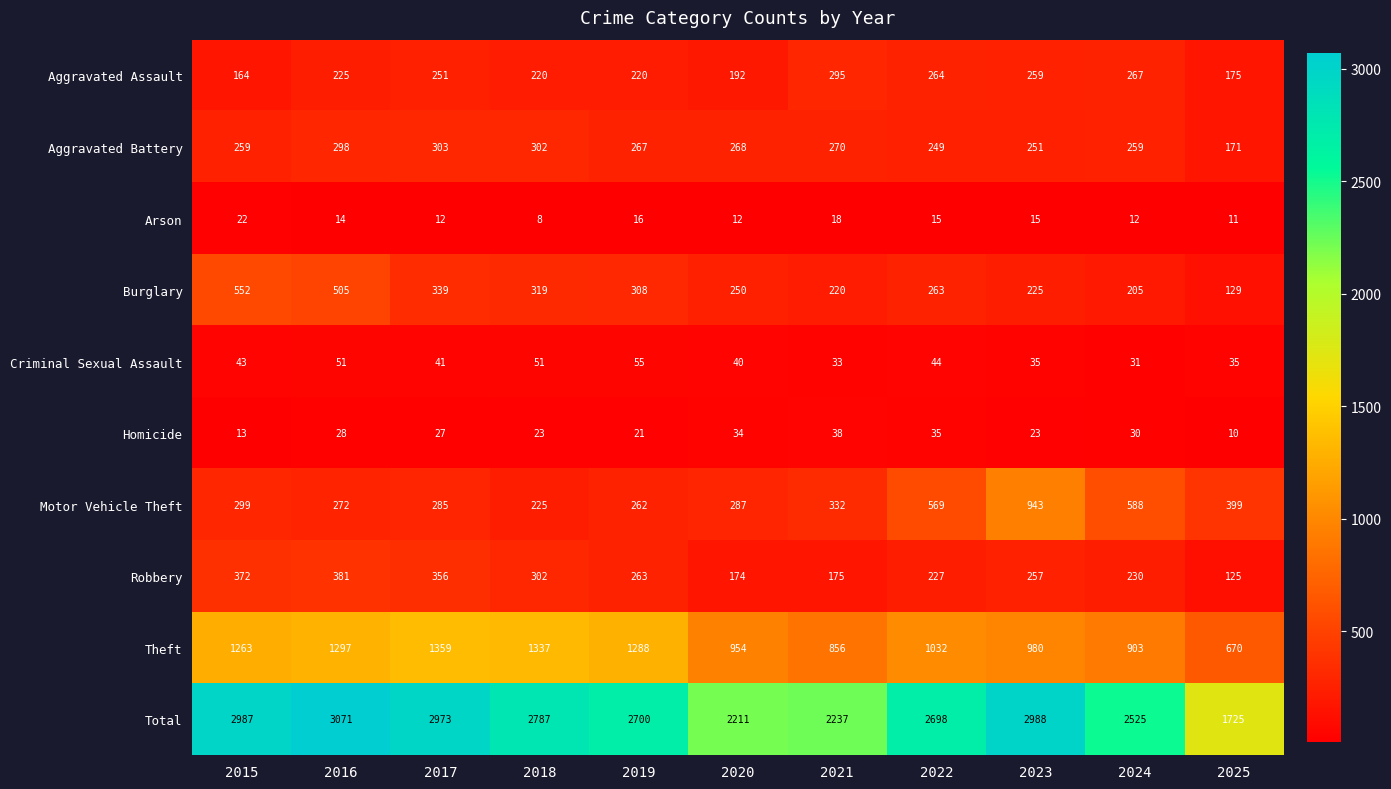

How many data points does each series have?

11